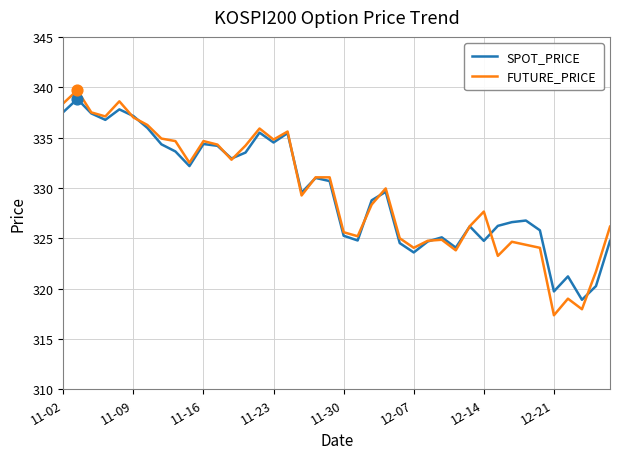

Which series has the largest range (max minus min)?

FUTURE_PRICE